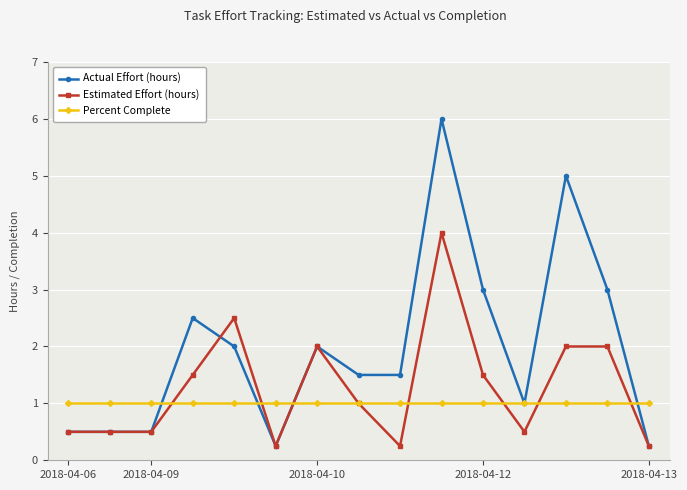

Which series has the largest range (max minus min)?

Actual Effort (hours)